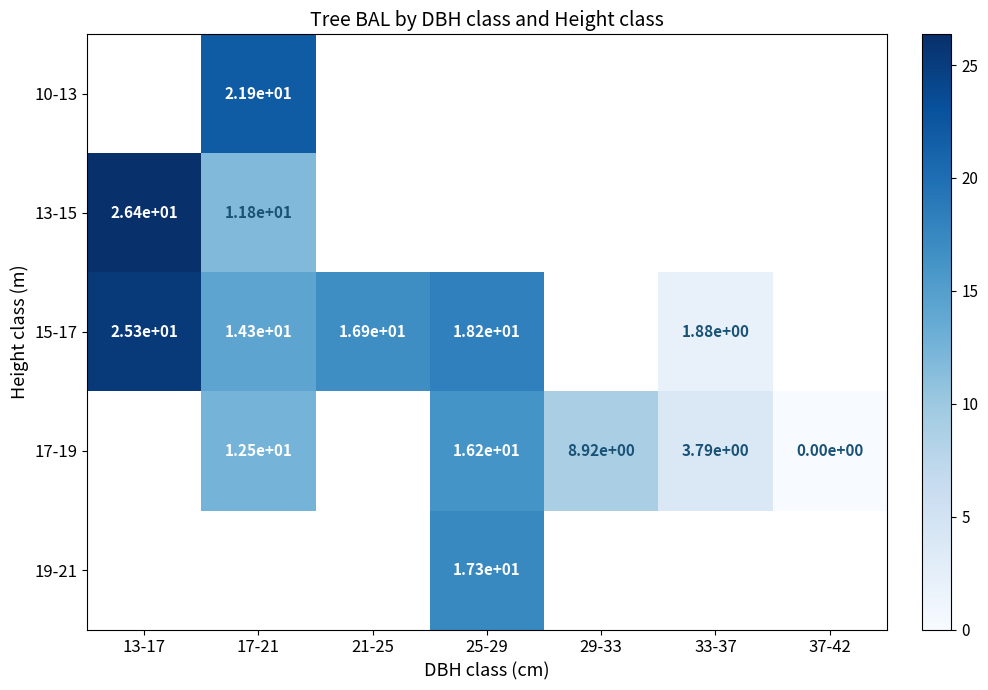

What is the greatest value displayed?

26.4